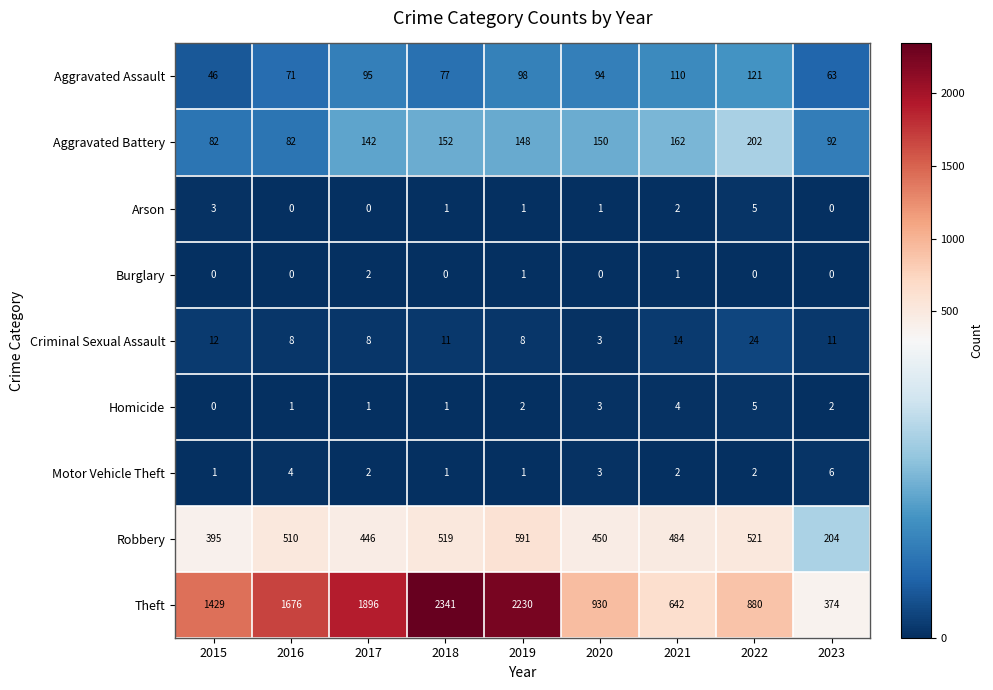

Which series has the largest range (max minus min)?

Theft